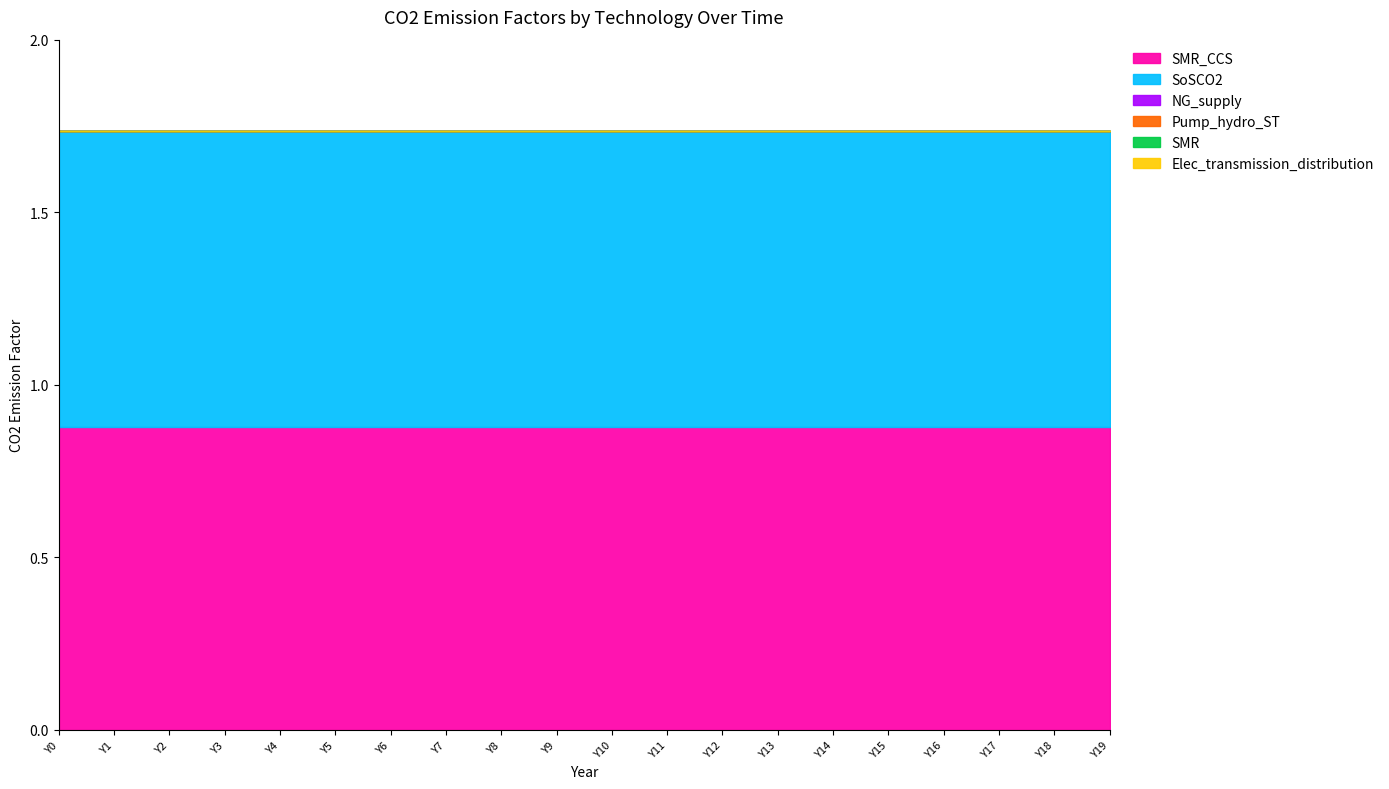

How many distinct data groups are displayed?

6